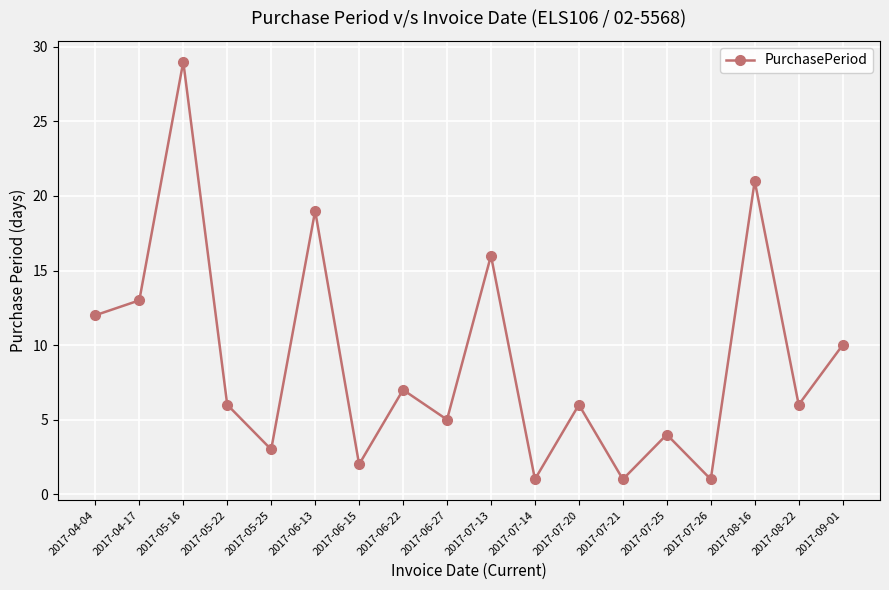

What is the sum of all values?

162